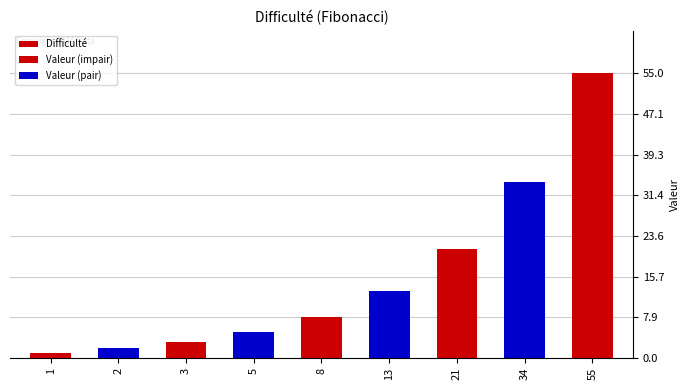

What is the minimum value shown in the chart?

1